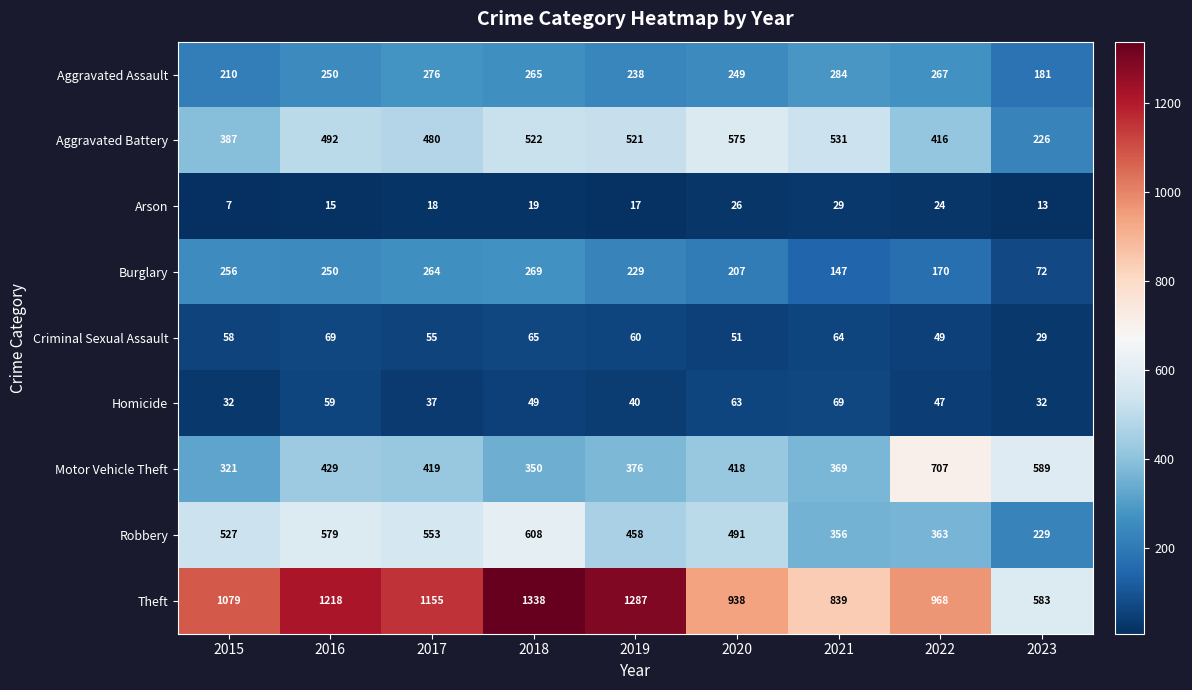

Which series changed the most between 2020 and 2023?

Theft